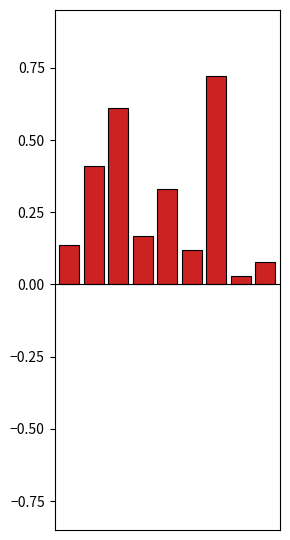

What is the difference between the maximum and second lowest values?

0.6